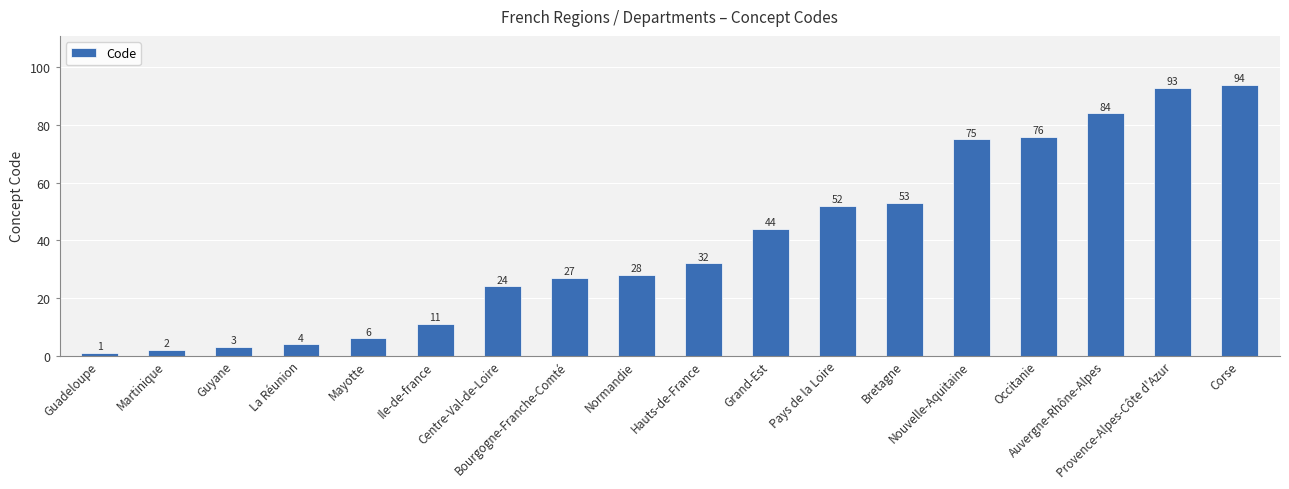

Reading right to left, what are all the values shown in this chart?

94	93	84	76	75	53	52	44	32	28	27	24	11	6	4	3	2	1